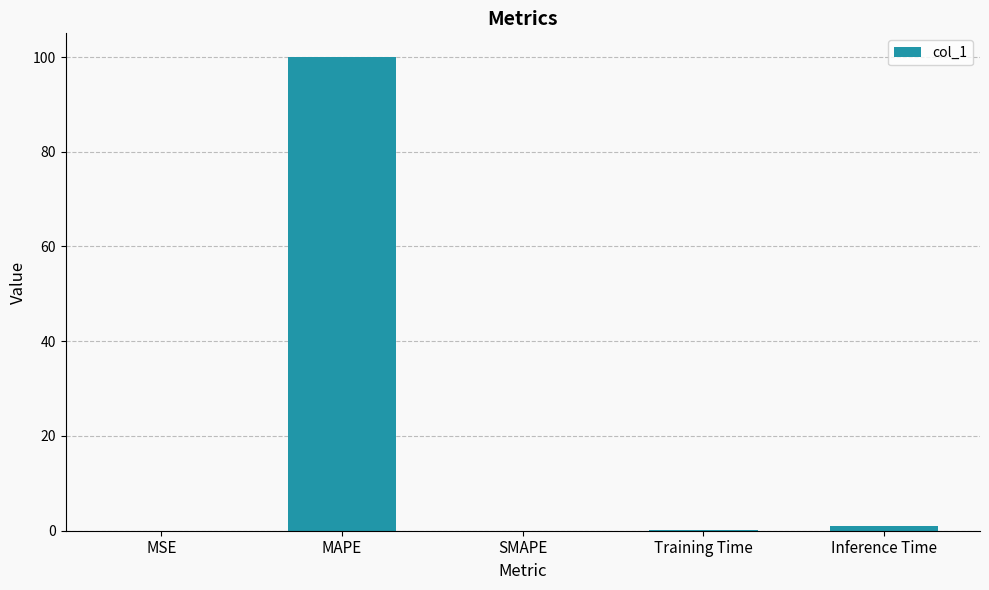

True or false: the data shows 100.0 at MAPE.

True